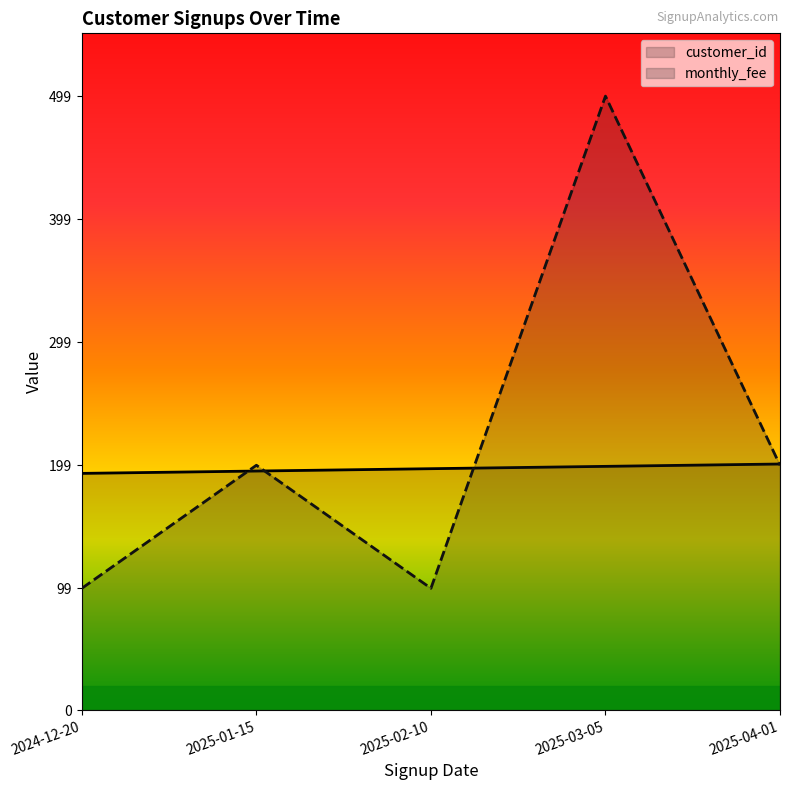

Which category has the lowest value across all series?

2024-12-20